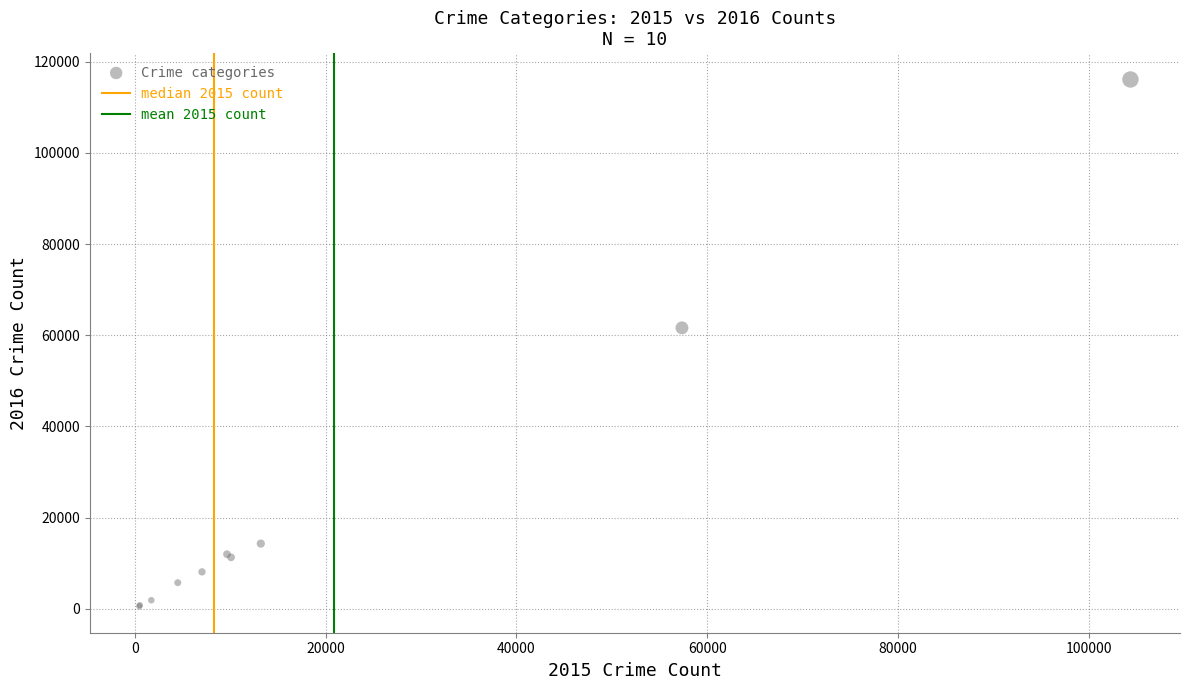

What Y value in the scatter plot is closest to 58314?

61623